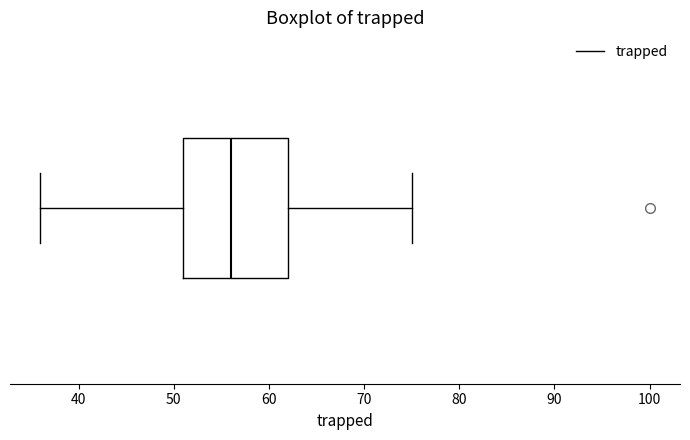

Transcribe this box plot: give where the median line is, the range the box spans, and where the two whiskers end, as read against the x-axis. The values are not printed on the chart, so give them approximately, as read against the axis.

median 56, box 51 to 62, whiskers 36 to 75